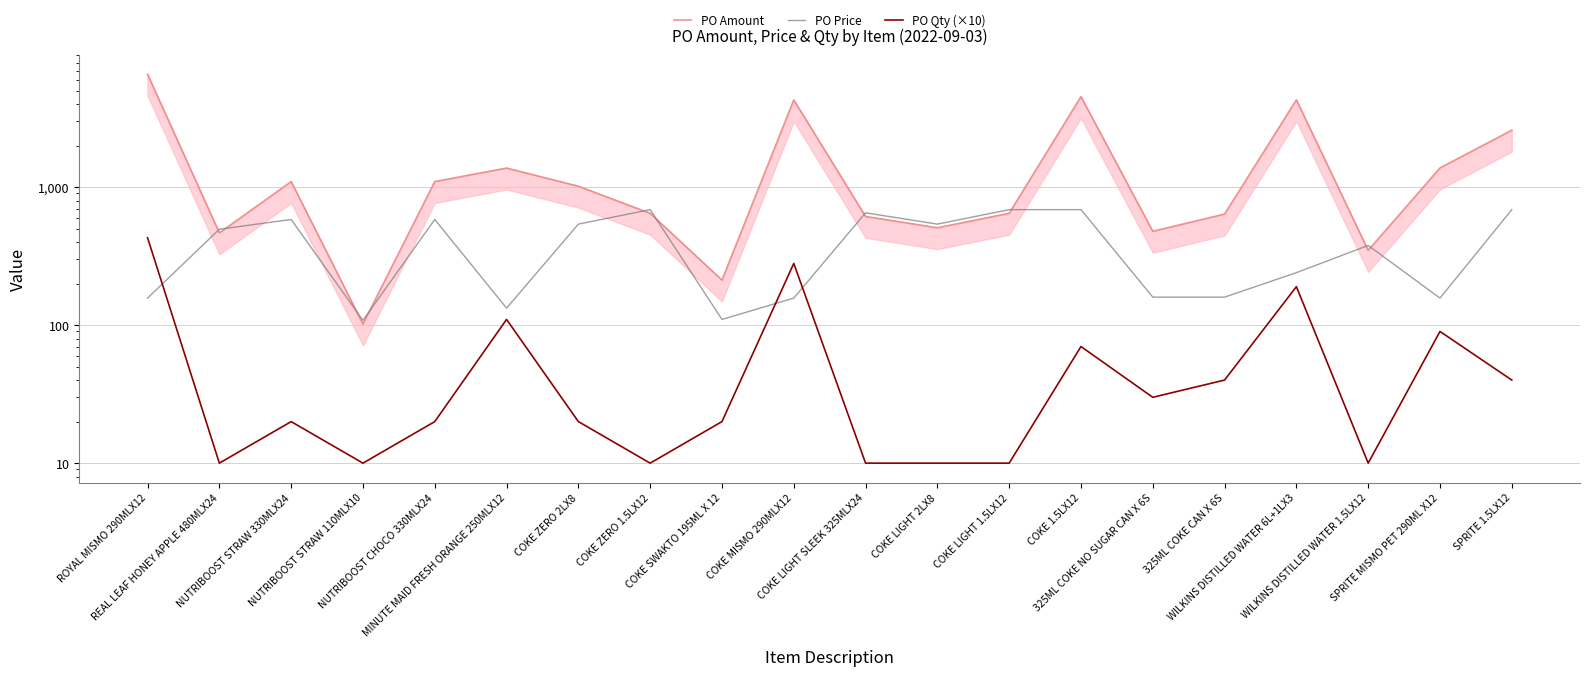

How many intersections are there between PO Amount and PO Price?

10